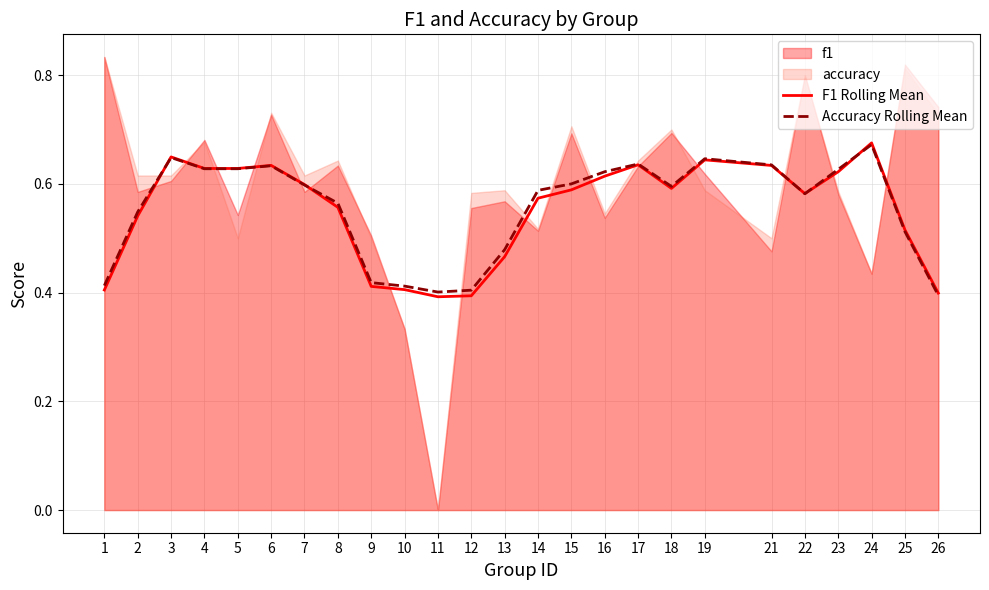

Where do F1 Rolling Mean and Accuracy Rolling Mean first cross each other?

2 and 3